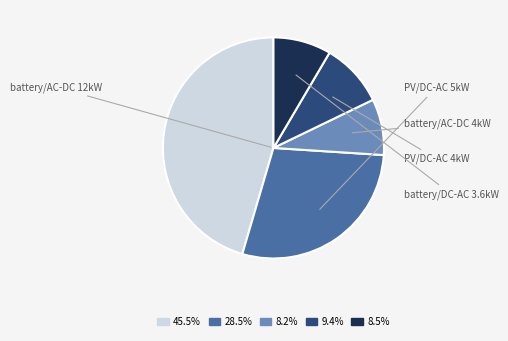

Does any single category account for the majority?

No